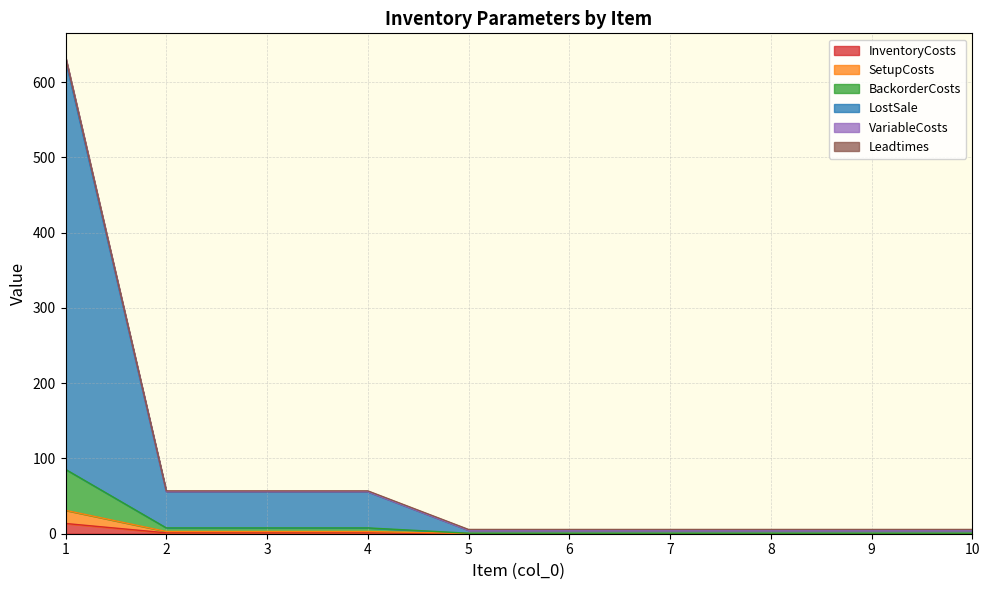

How many lines are shown in the chart?

6